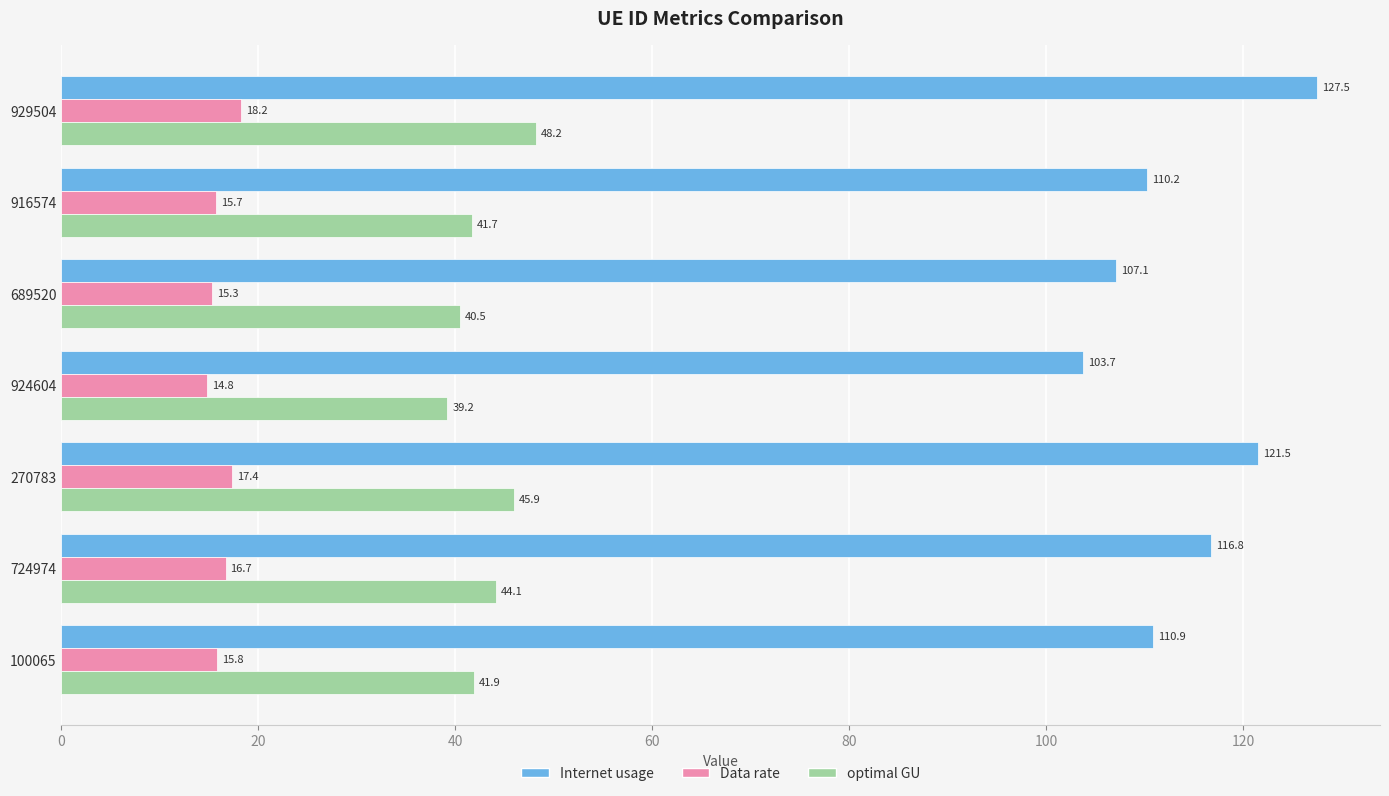

At which category is the sum across all series the highest?

929504